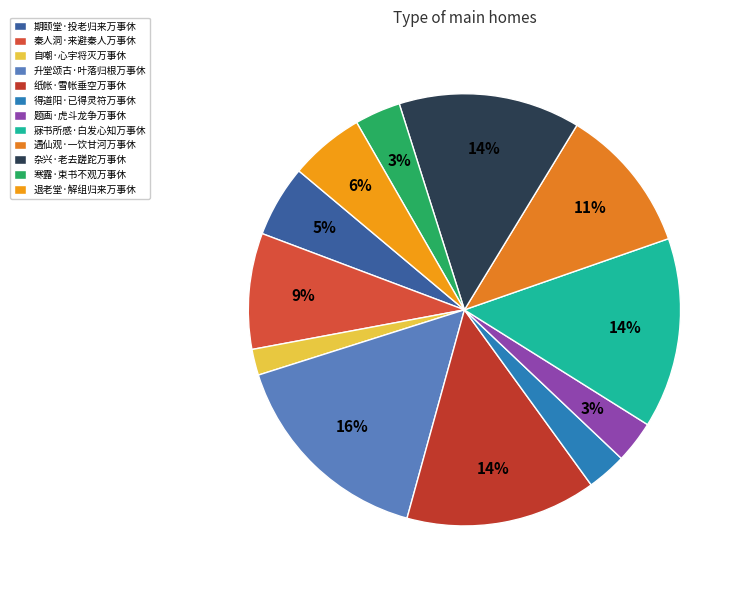

To the nearest percent, what is the average slice percentage?

8%